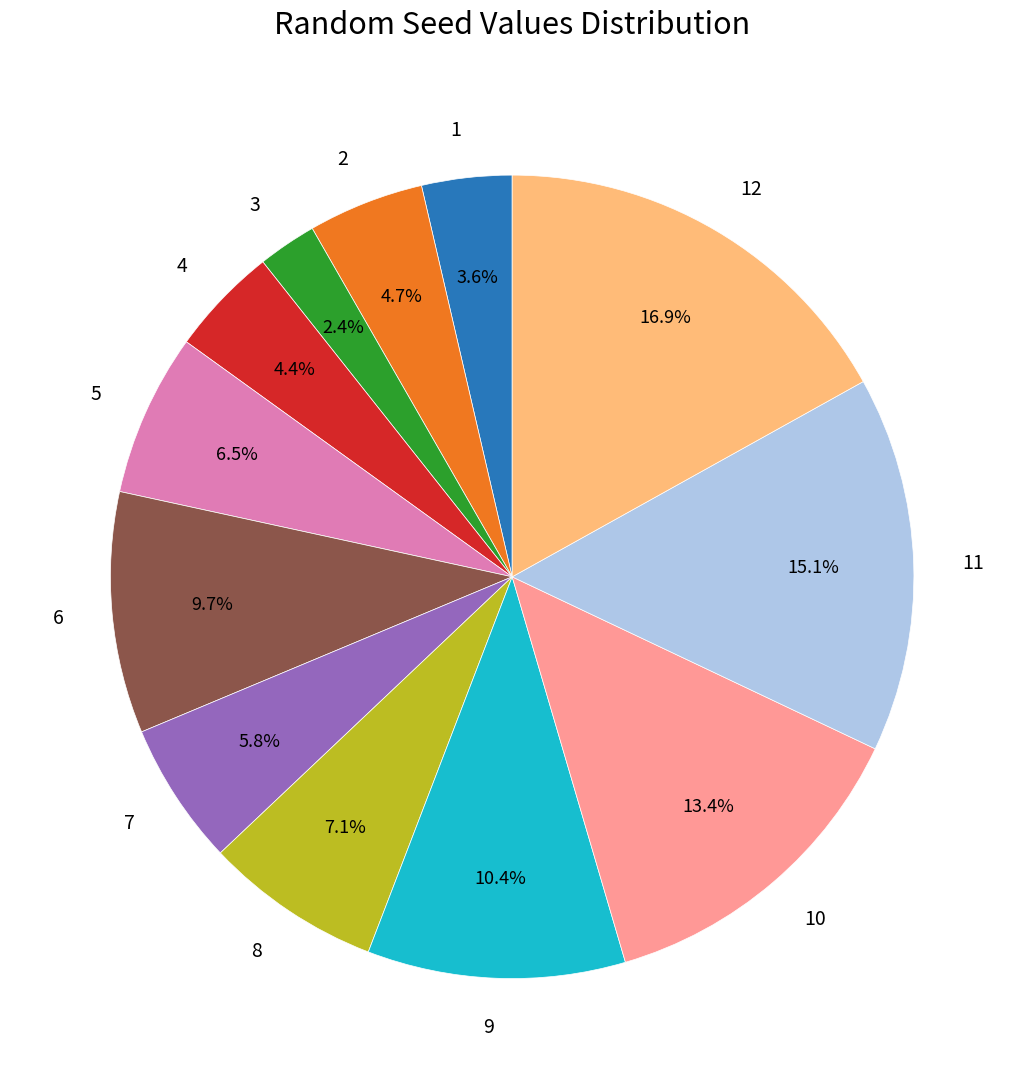

What percentage is the 10 slice, to the nearest percent?

13%